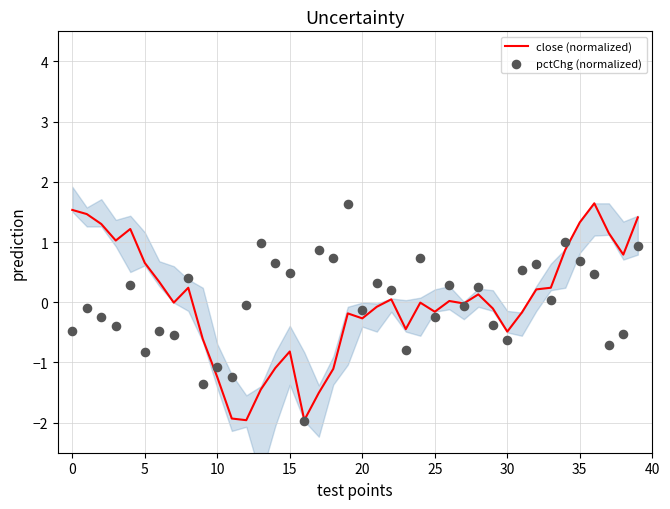

Which series reaches the minimum Y coordinate?

pctChg (normalized)